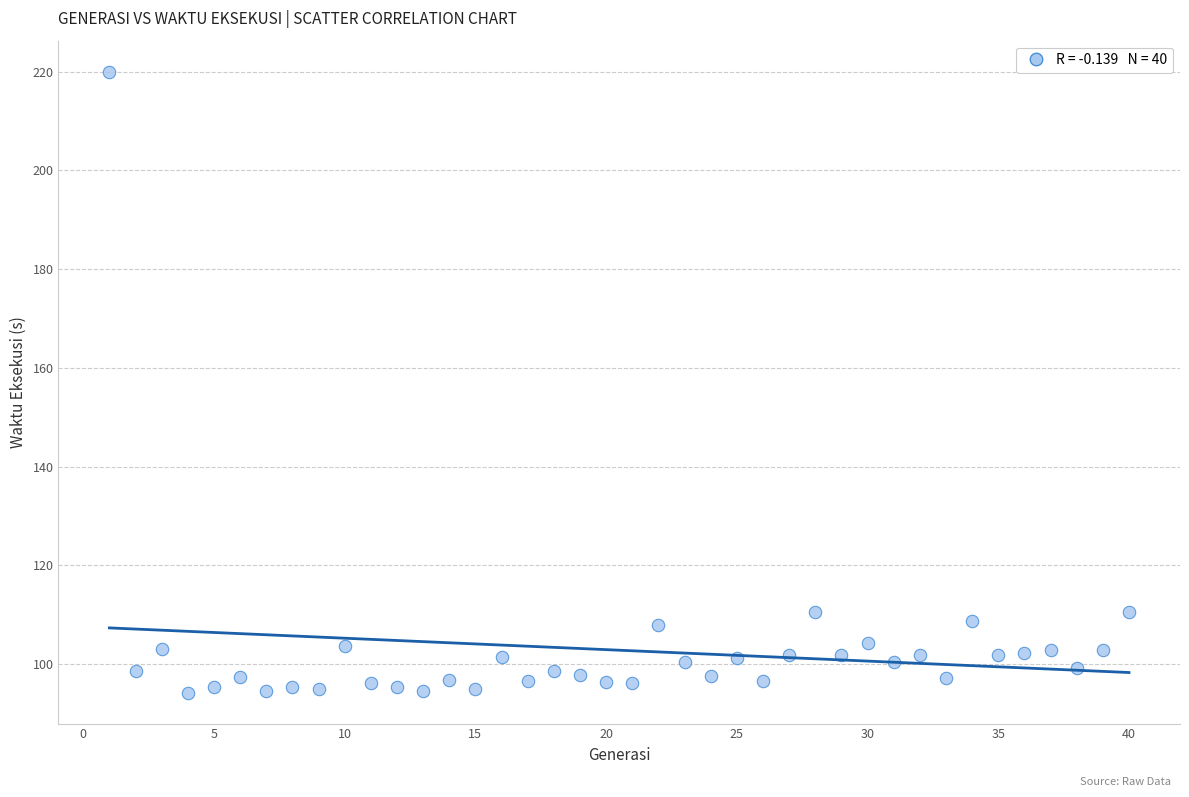

What is the range of X values (max minus min)?

39.0